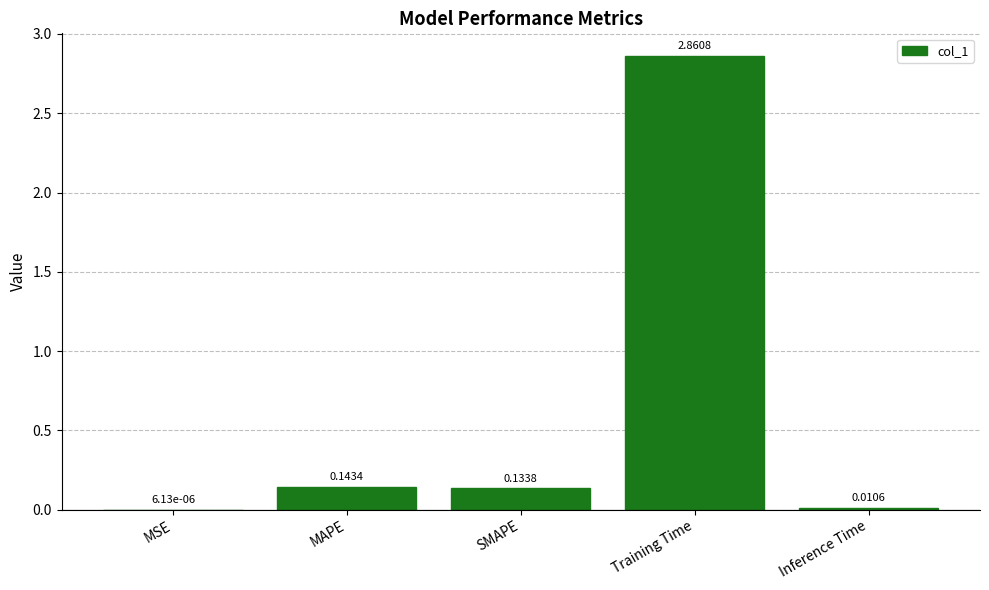

Between MSE and SMAPE, which is larger?

SMAPE